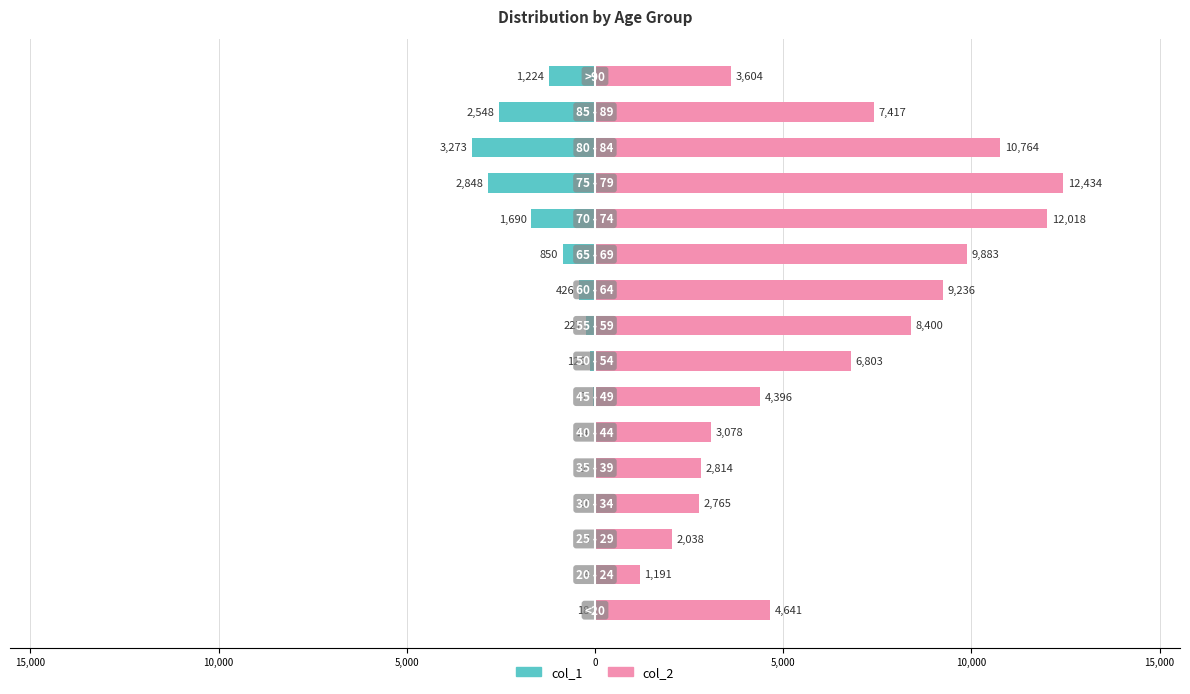

Does the chart contain stacked bars?

No